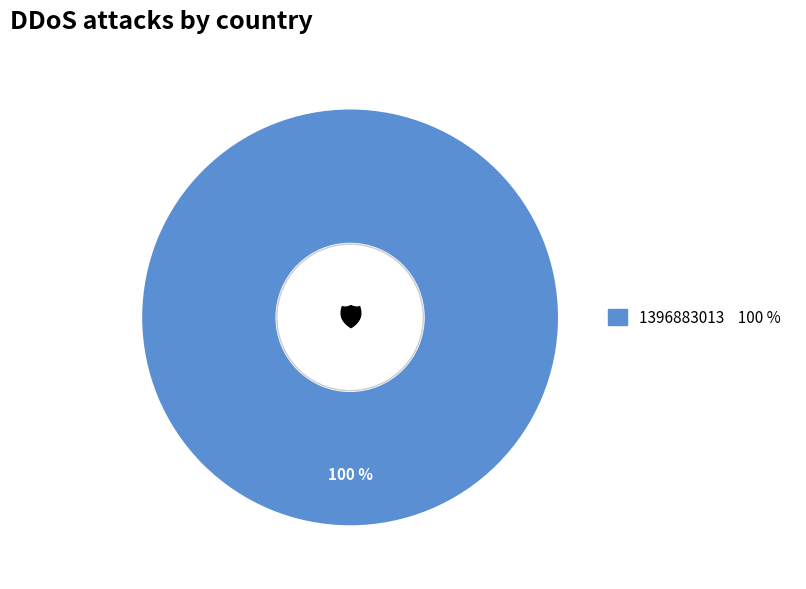

Does any single category account for the majority?

Yes